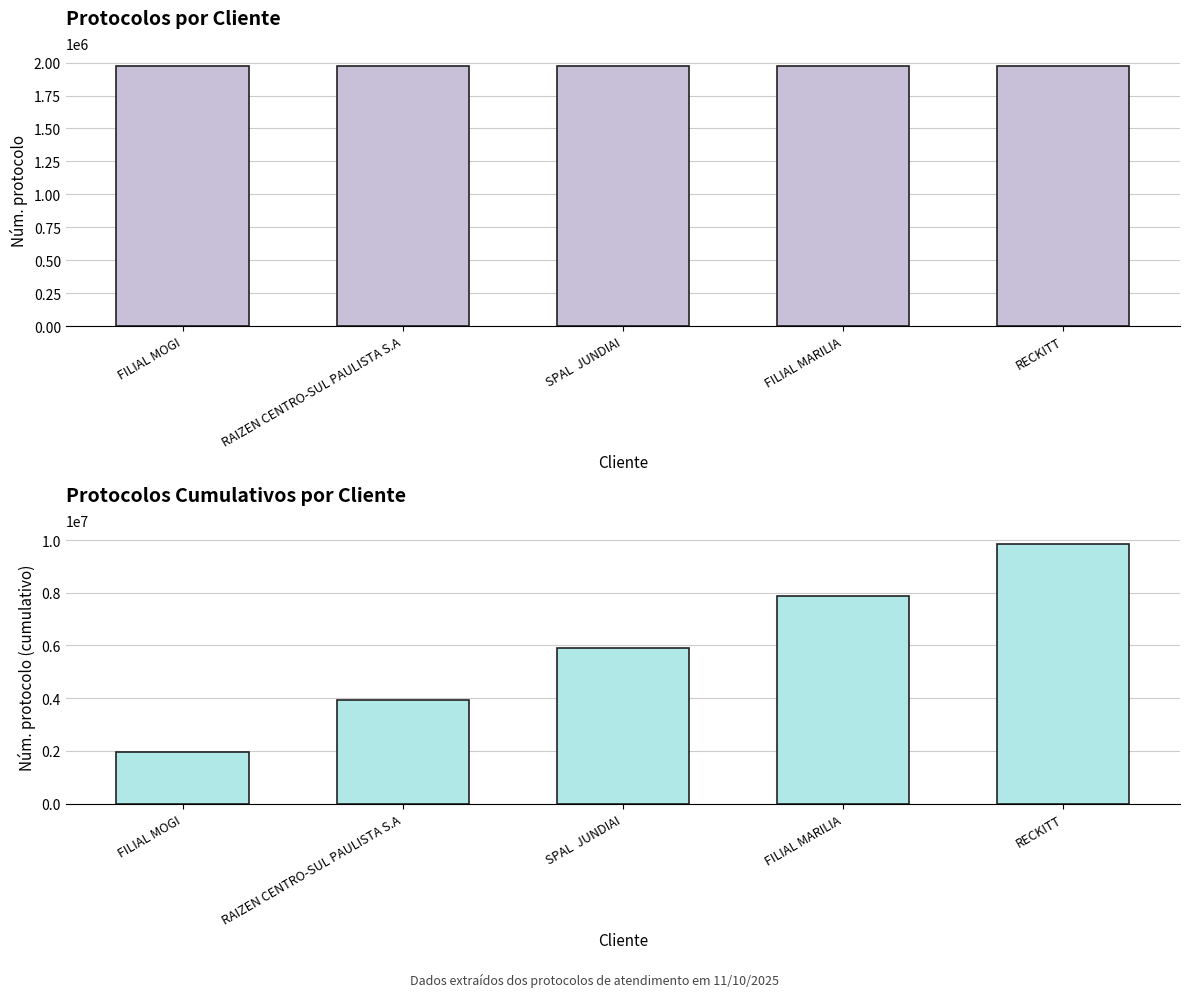

Between RAIZEN CENTRO-SUL PAULISTA S.A and RECKITT, which series saw the biggest shift?

Núm. protocolo (cumulativo)